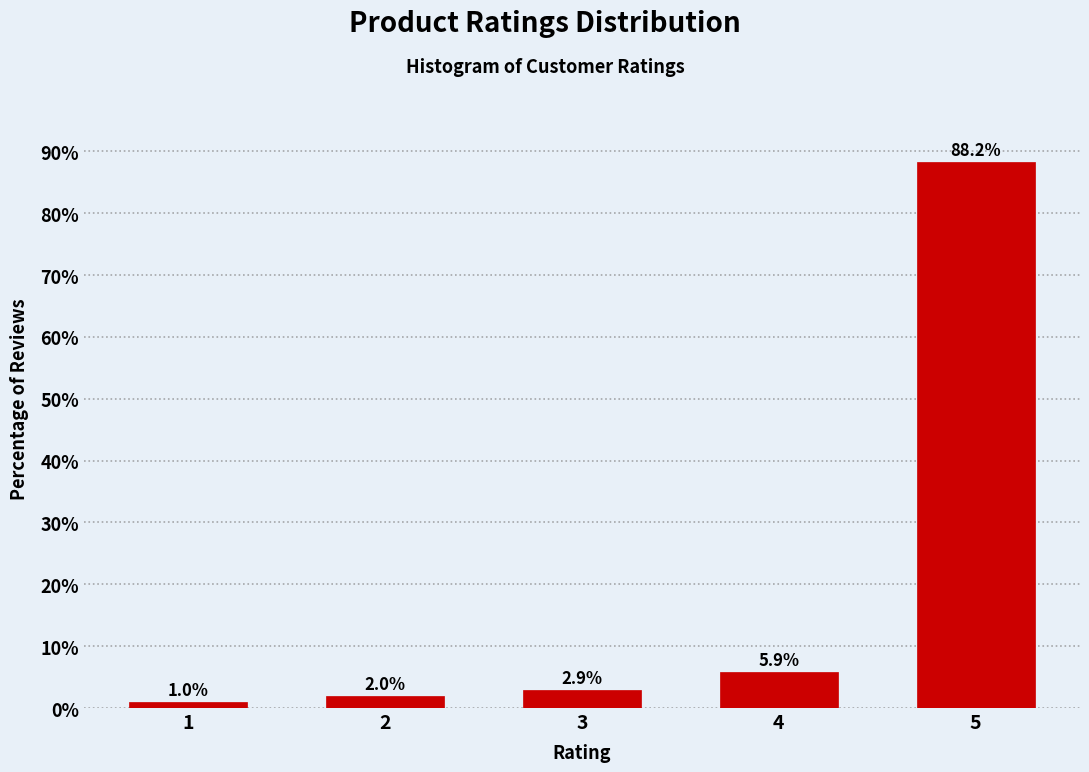

Reading left to right, extract all data points from this chart.

1=1.0	2=2.0	3=2.9	4=5.9	5=88.2